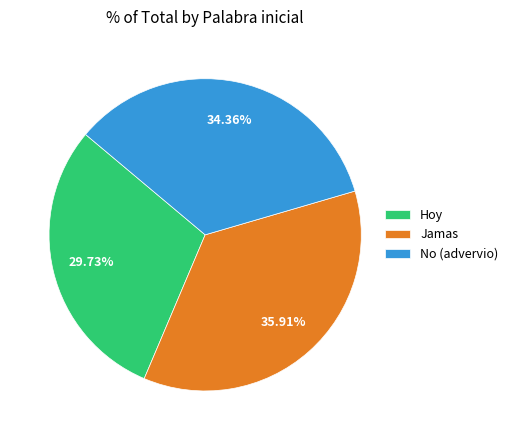

The No (advervio) slice represents 28% of the pie. True or false?

False